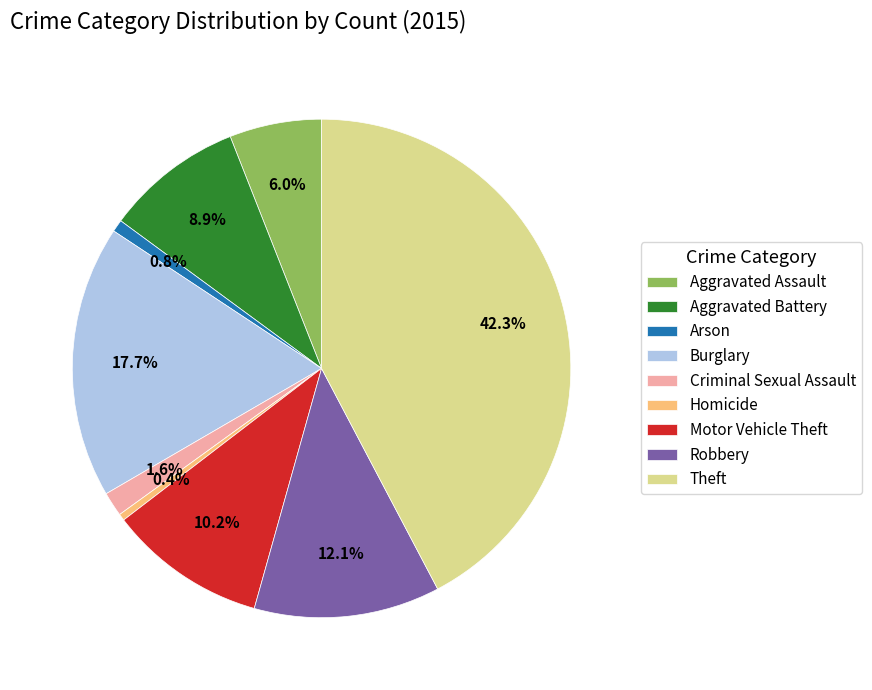

How many segments does this pie chart have?

9